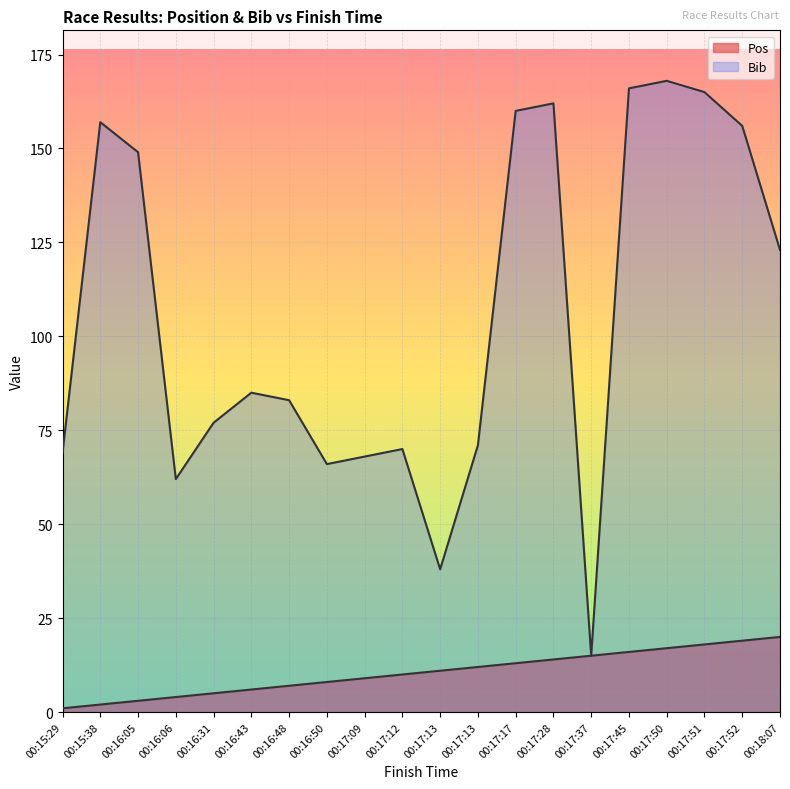

Reading left to right, list all the values displayed in this chart.

Pos: 1	2	3	4	5	6	7	8	9	10	11	12	13	14	15	16	17	18	19	20
Bib: 69	157	149	62	77	85	83	66	68	70	38	71	160	162	15	166	168	165	156	123